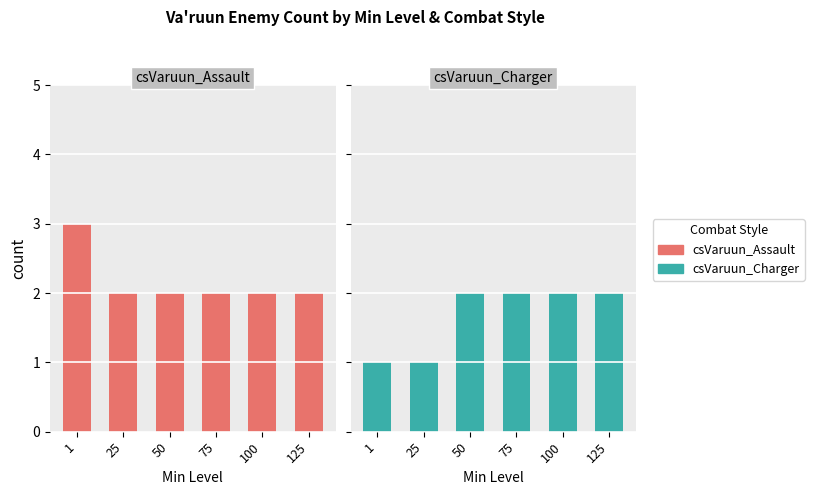

What is the difference between the maximum and minimum values in the csVaruun_Charger series?

1